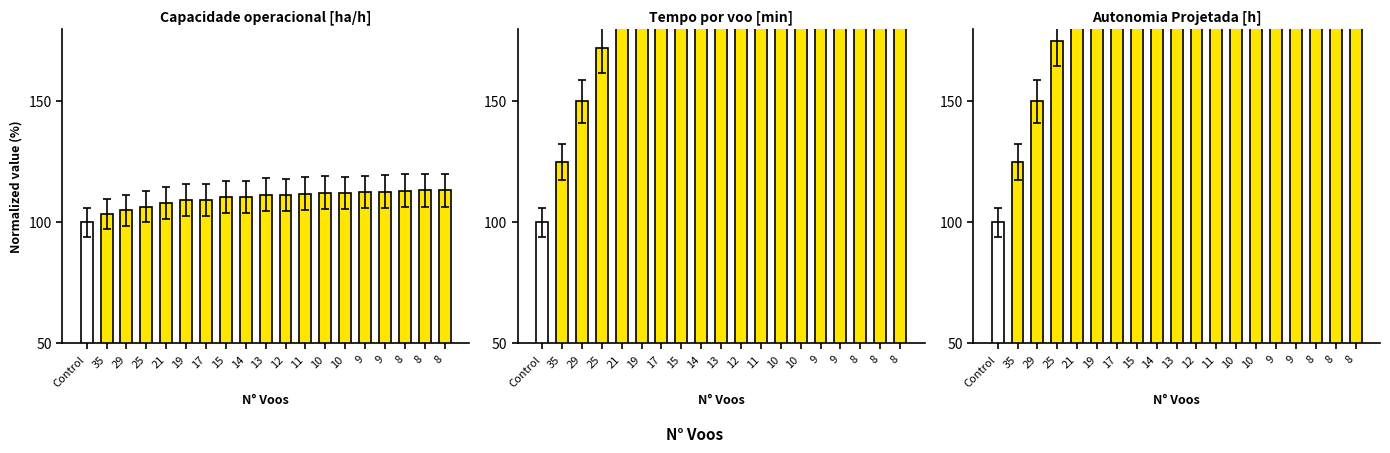

What is the sum of the Autonomia Projetada [h] values at 12 and 8?

841.7